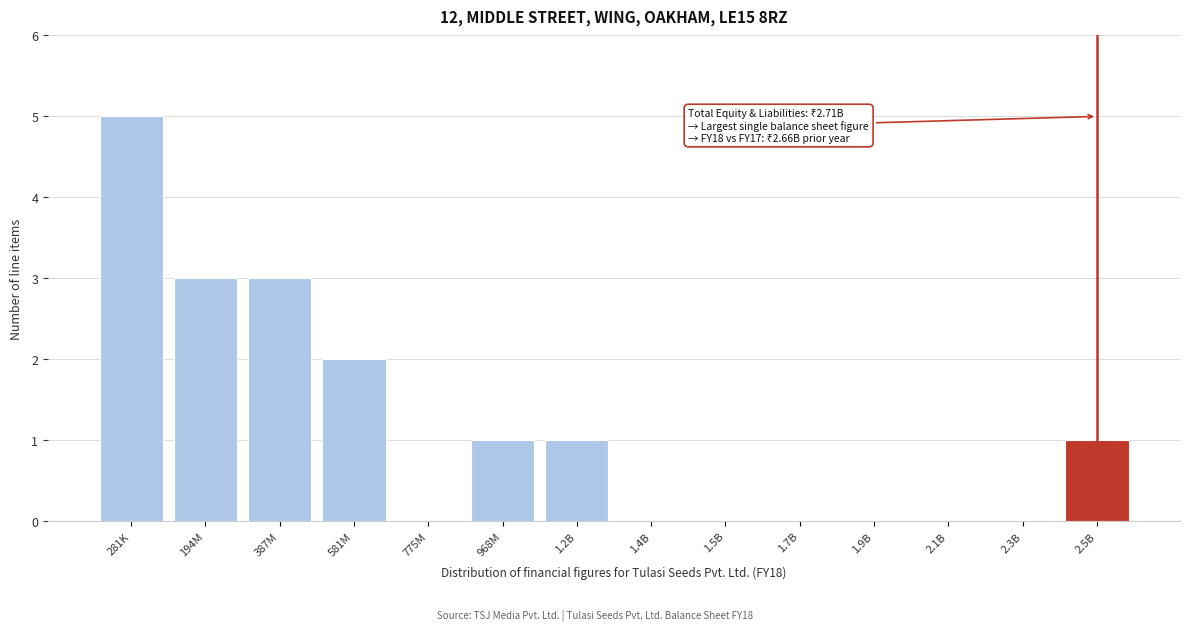

Reading right to left, transcribe all the data shown in this chart.

2.5B=1	2.3B=0	2.1B=0	1.9B=0	1.7B=0	1.5B=0	1.4B=0	1.2B=1	968M=1	775M=0	581M=2	387M=3	194M=3	281K=5